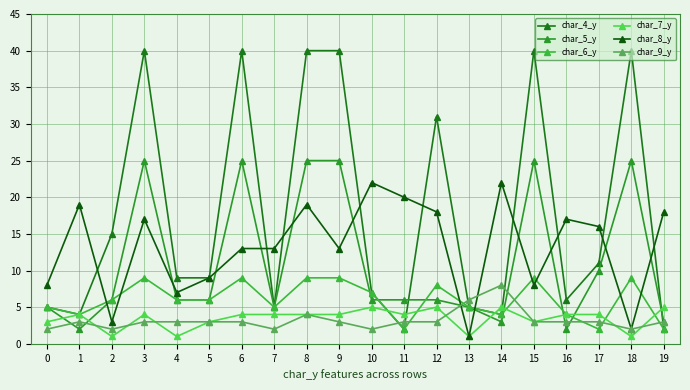

What are all the series names shown in the legend?

char_4_y, char_5_y, char_6_y, char_7_y, char_8_y, char_9_y